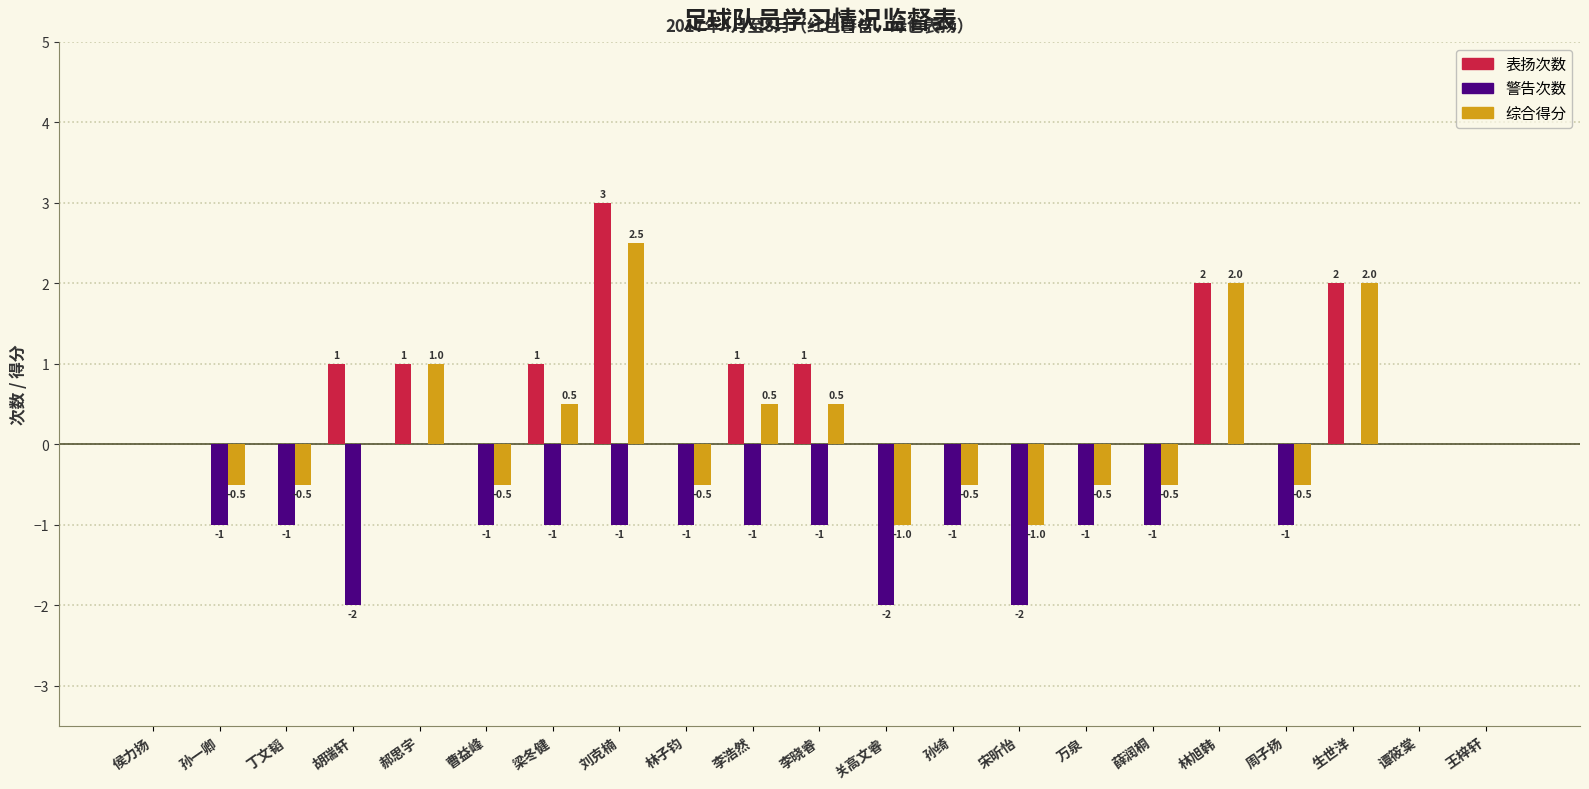

The 警告次数 series shows -1.0 at 梁冬健. True or false?

True